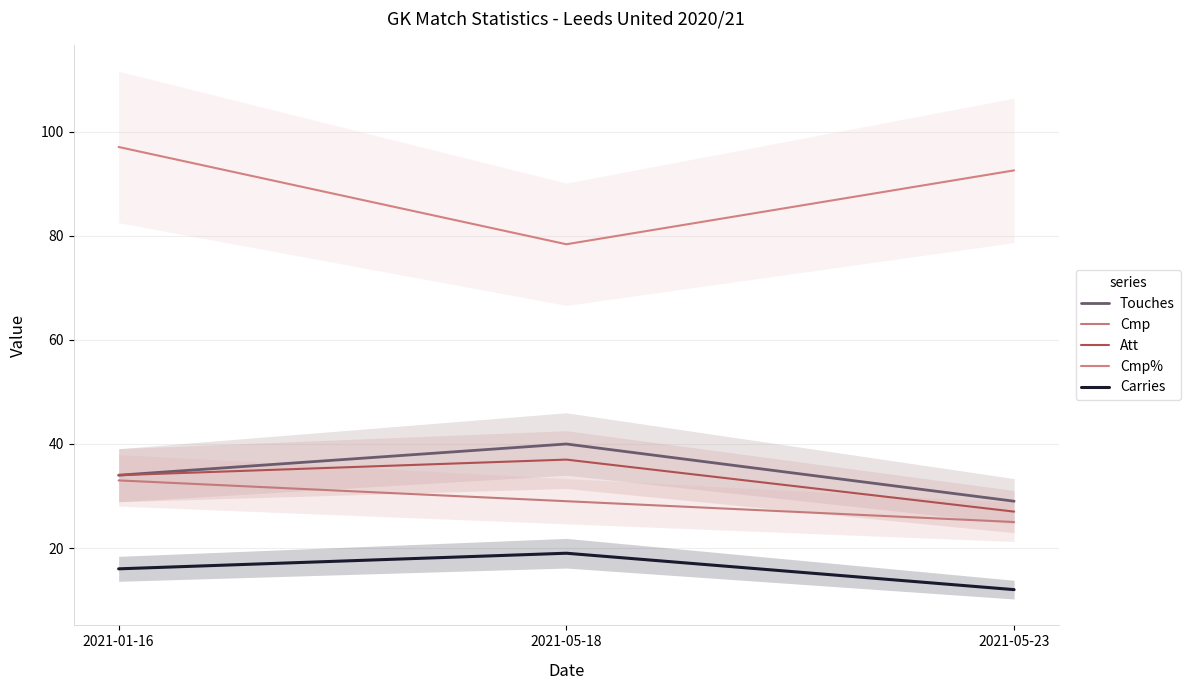

How many values in the Touches series are below 34?

1